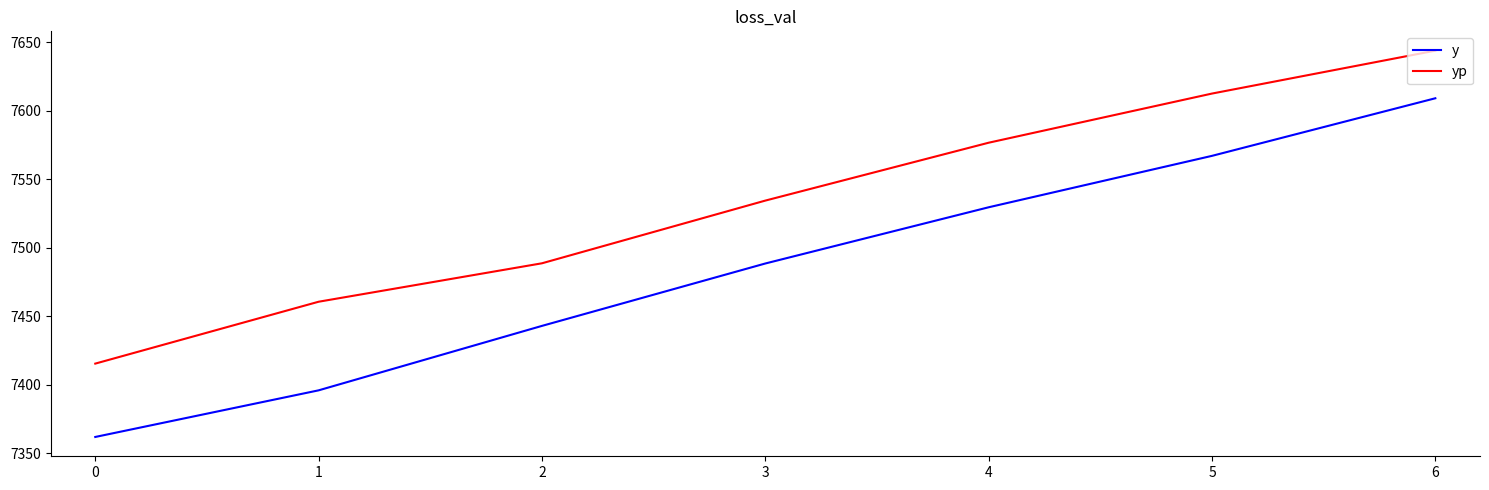

What is the greatest value displayed?

7643.7